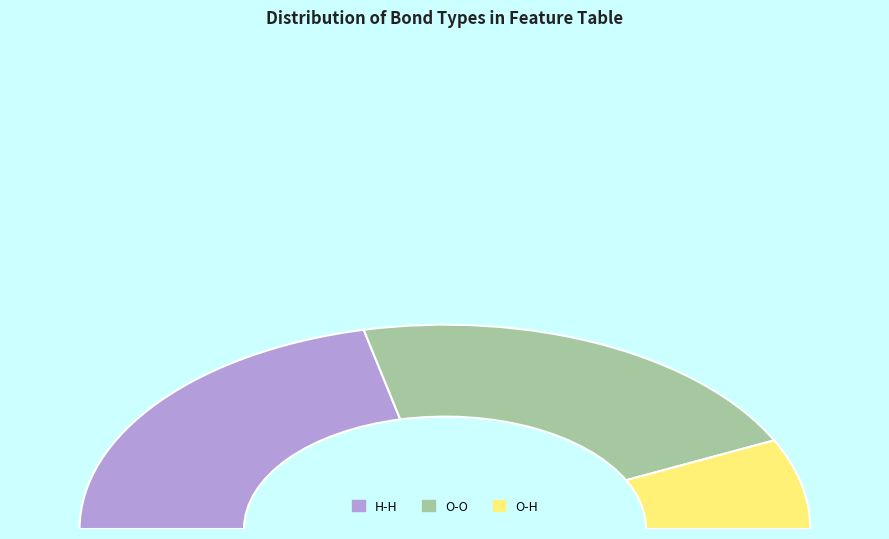

True or false: O-O accounts for 43% of the total.

True